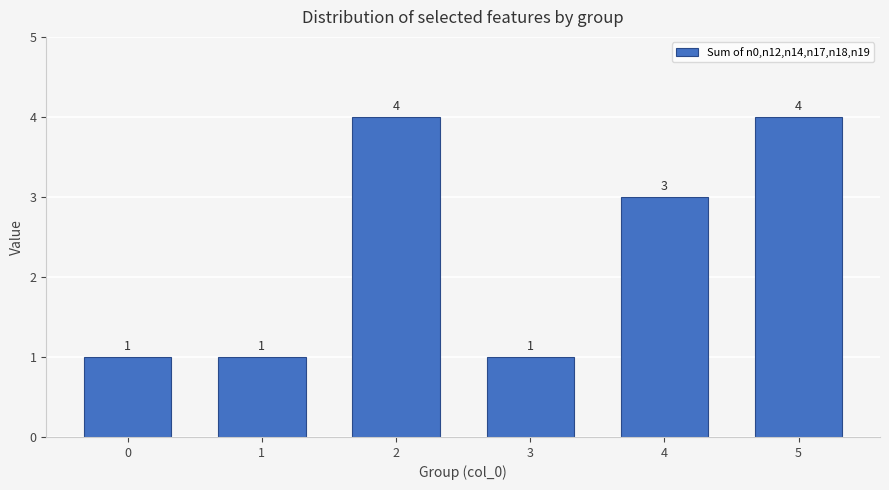

The chart shows a value of 0 at 3. True or false?

False